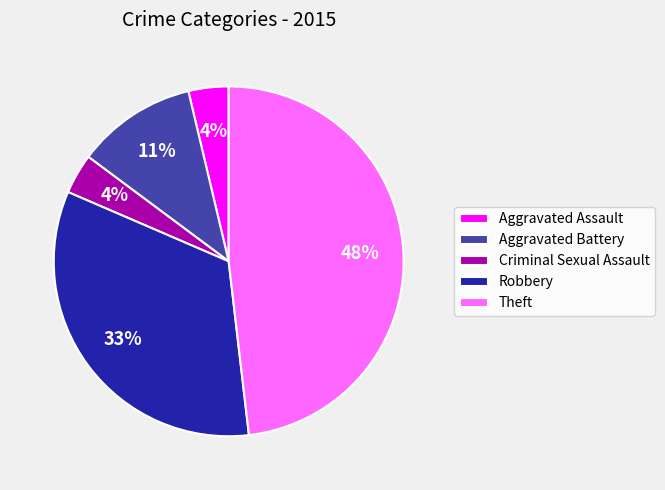

The Criminal Sexual Assault slice represents 4% of the pie. True or false?

True